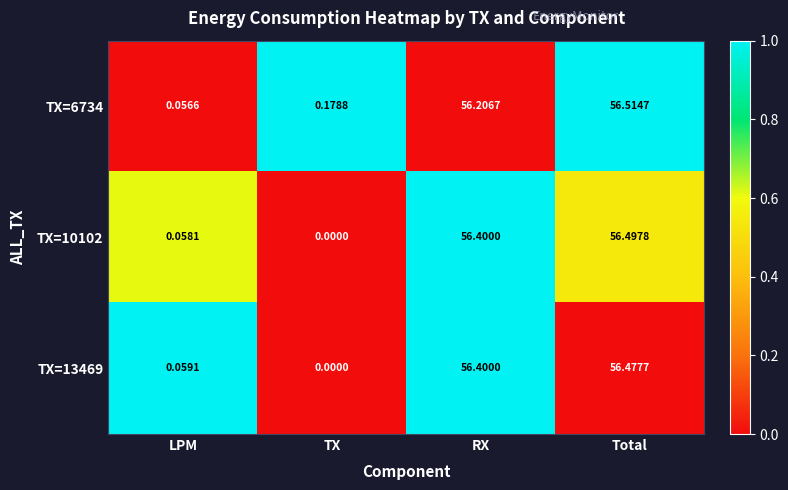

What is the spread (max minus min) of values at Total?

0.0